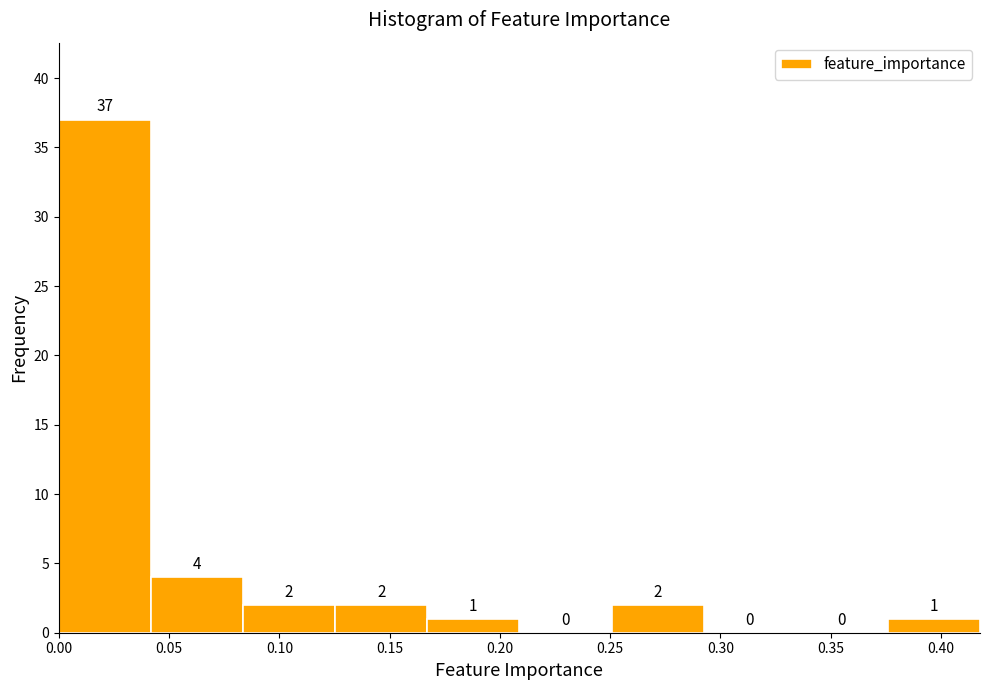

What is the height of the bar covering 0.165 to 0.210 on the x-axis? The bar edges are not printed on the chart, so give them approximately, as read against the axis.

1